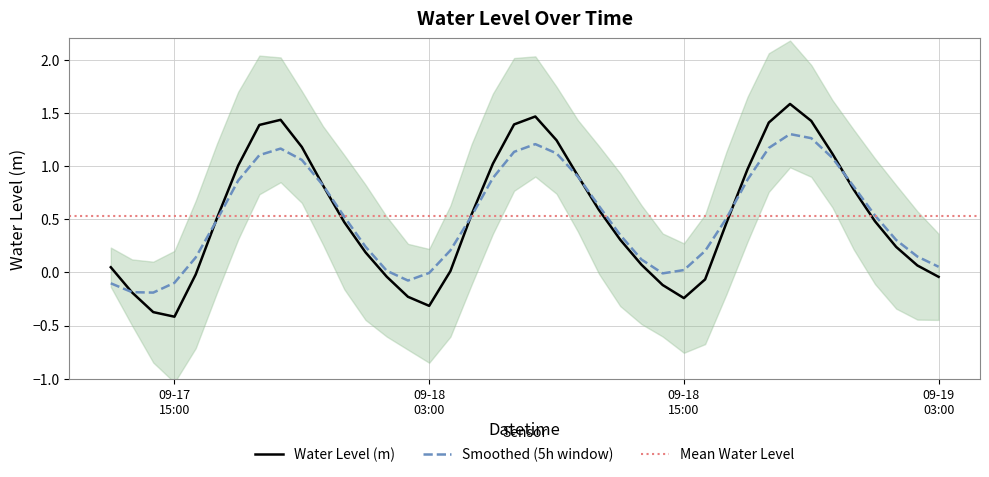

List the labels in order of value, largest first.

2023-09-18 20:00, 2023-09-18 08:00, 2023-09-17 20:00, 2023-09-18 21:00, 2023-09-18 19:00, 2023-09-18 07:00, 2023-09-17 19:00, 2023-09-18 09:00, 2023-09-17 21:00, 2023-09-18 22:00, 2023-09-18 06:00, 2023-09-17 18:00, 2023-09-18 18:00, 2023-09-18 10:00, 2023-09-17 22:00, 2023-09-18 23:00, 2023-09-18 11:00, 2023-09-18 05:00, 2023-09-17 17:00, 2023-09-19 00:00, 2023-09-17 23:00, 2023-09-18 17:00, 2023-09-18 12:00, 2023-09-19 01:00, 2023-09-18 00:00, 2023-09-18 13:00, 2023-09-19 02:00, 2023-09-17 12:00, 2023-09-18 04:00, 2023-09-17 16:00, 2023-09-18 01:00, 2023-09-19 03:00, 2023-09-18 16:00, 2023-09-18 14:00, 2023-09-17 13:00, 2023-09-18 02:00, 2023-09-18 15:00, 2023-09-18 03:00, 2023-09-17 14:00, 2023-09-17 15:00